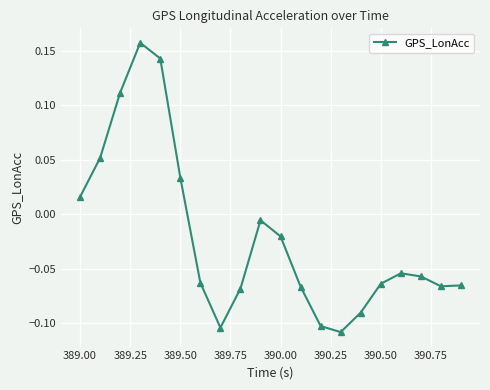

True or false: there are more than 0 points higher than both neighbors.

True